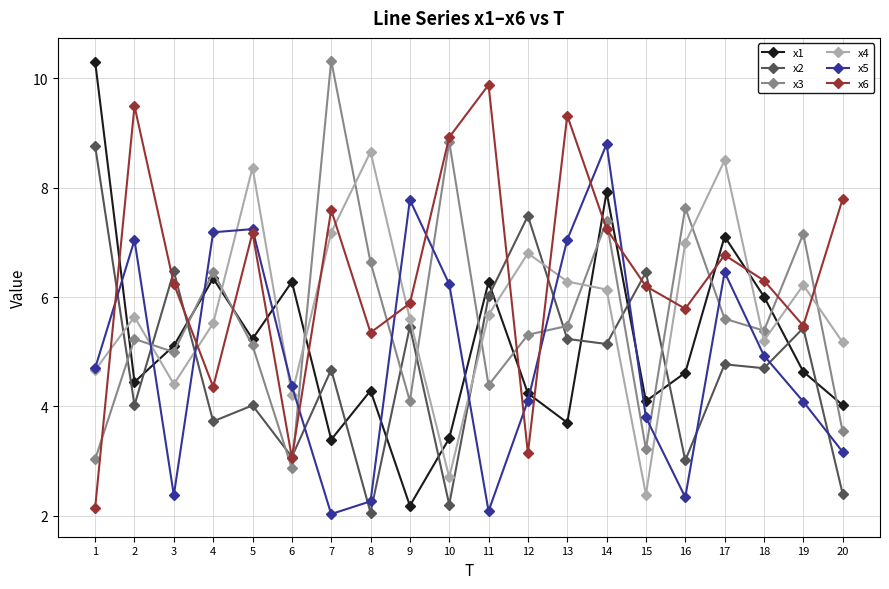

What is the average value of the x5 series?

4.9